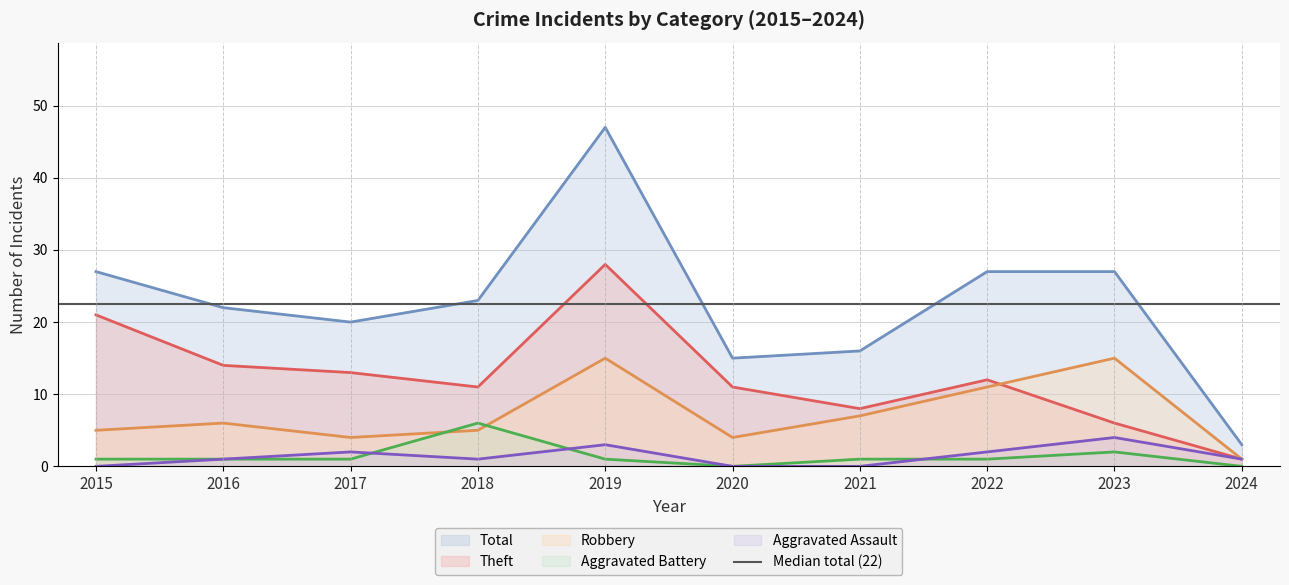

How many values in the Theft series exceed 12?

4